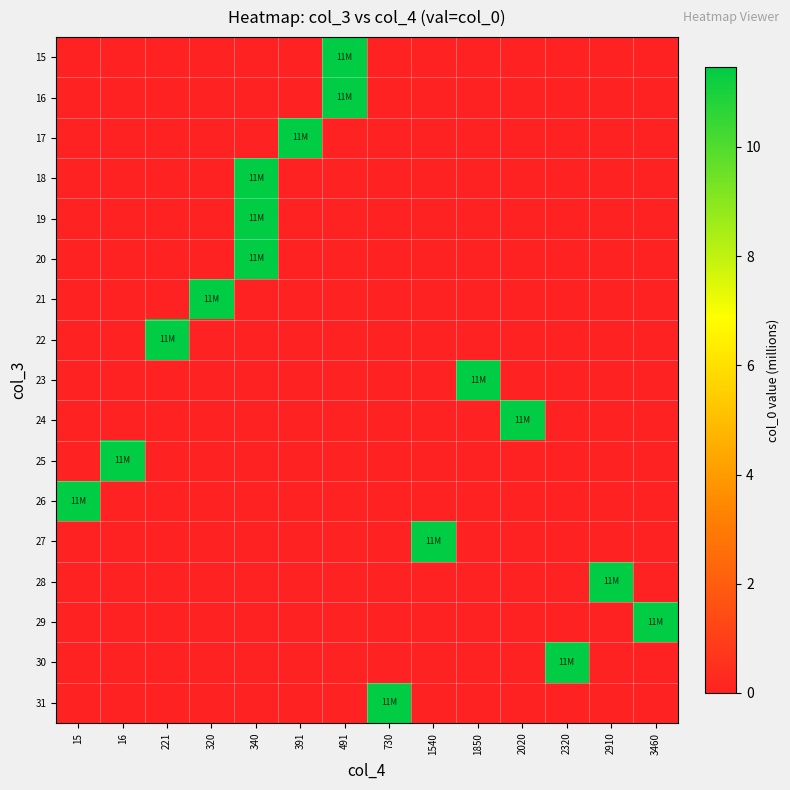

Which category has the lowest value across all series?

15